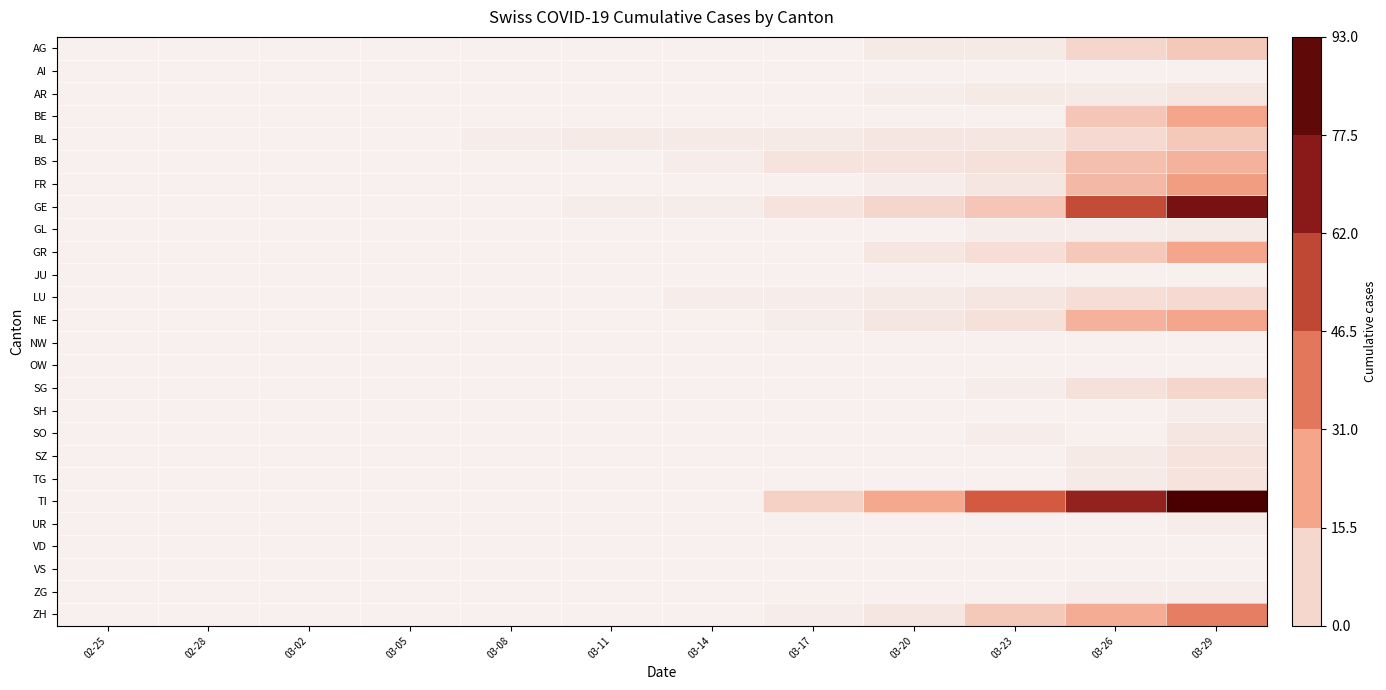

Which series changed the most between 02-28 and 03-26?

TI